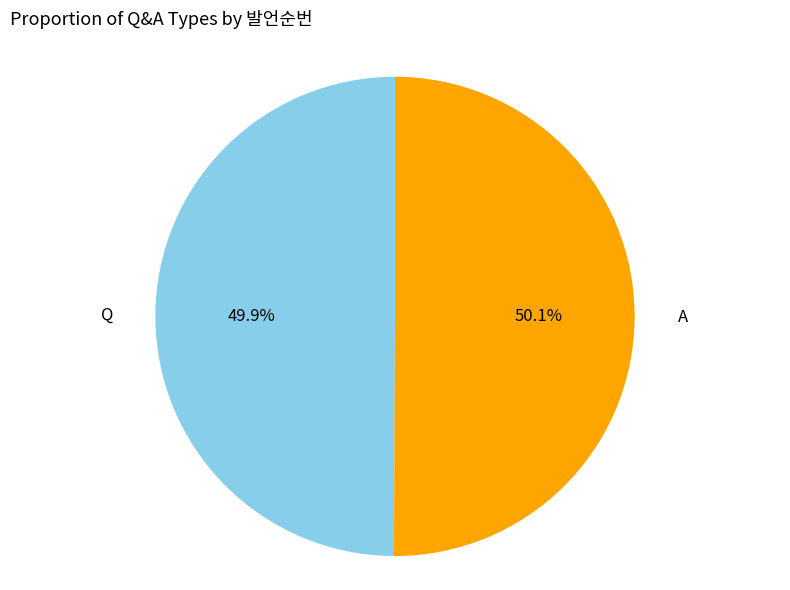

Is there a majority slice in this chart?

Yes